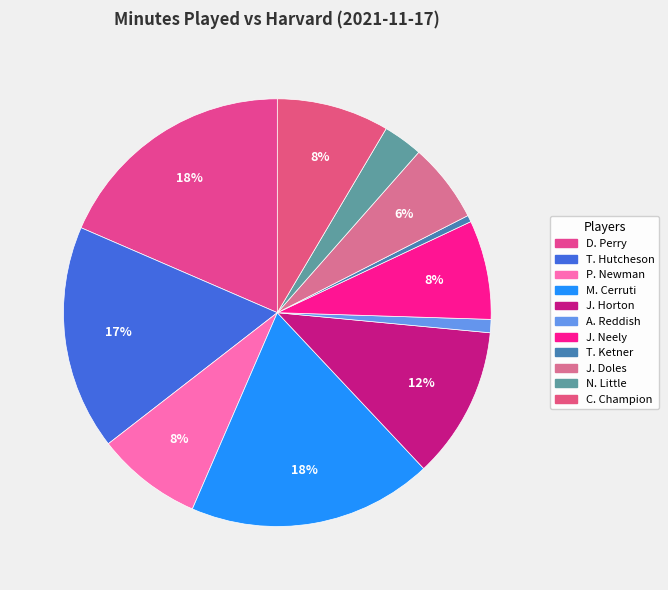

Rank the categories by value from lowest to highest.

T. Ketner, A. Reddish, N. Little, J. Doles, J. Neely, P. Newman, C. Champion, J. Horton, T. Hutcheson, D. Perry, M. Cerruti